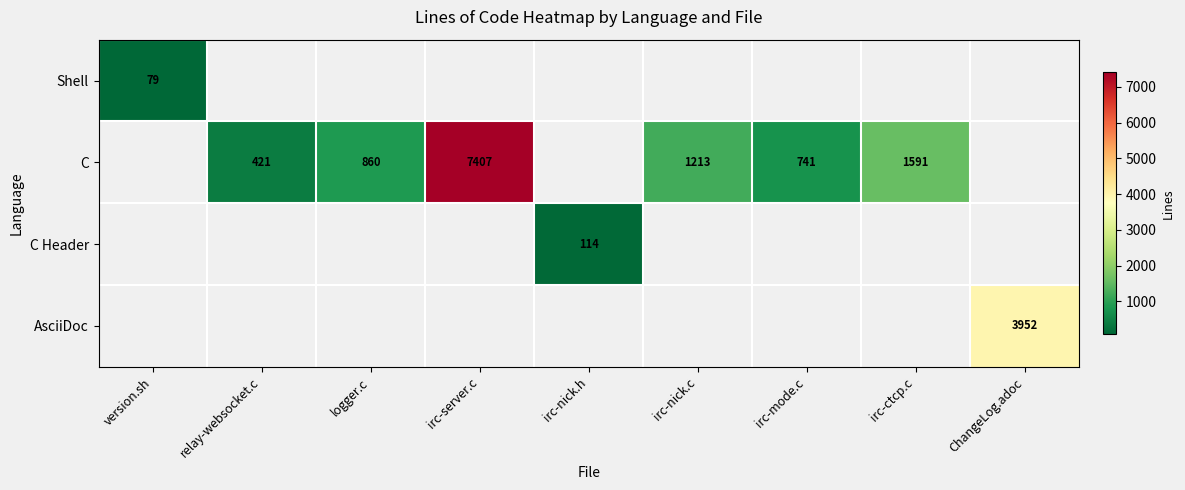

The value of C at relay-websocket.c is 421. True or false?

True